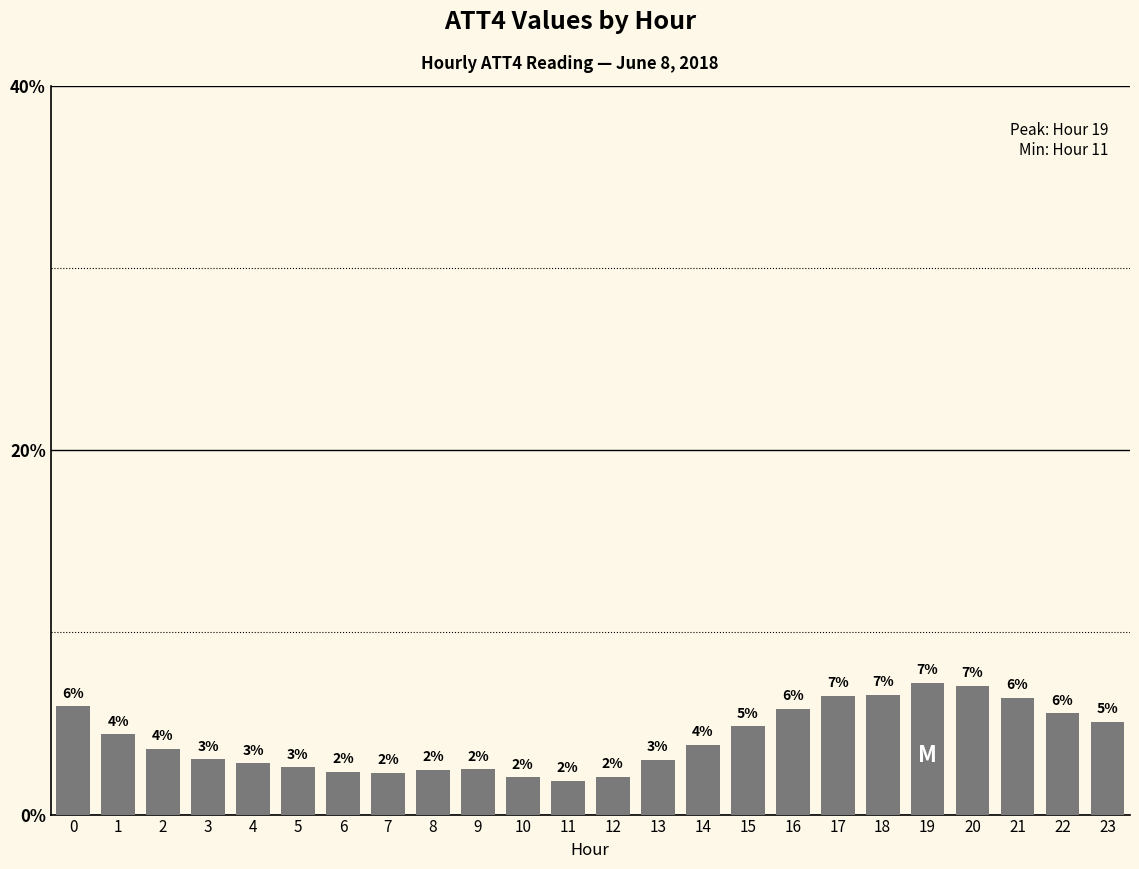

Is it true that the value at 19 is 9.6?

False